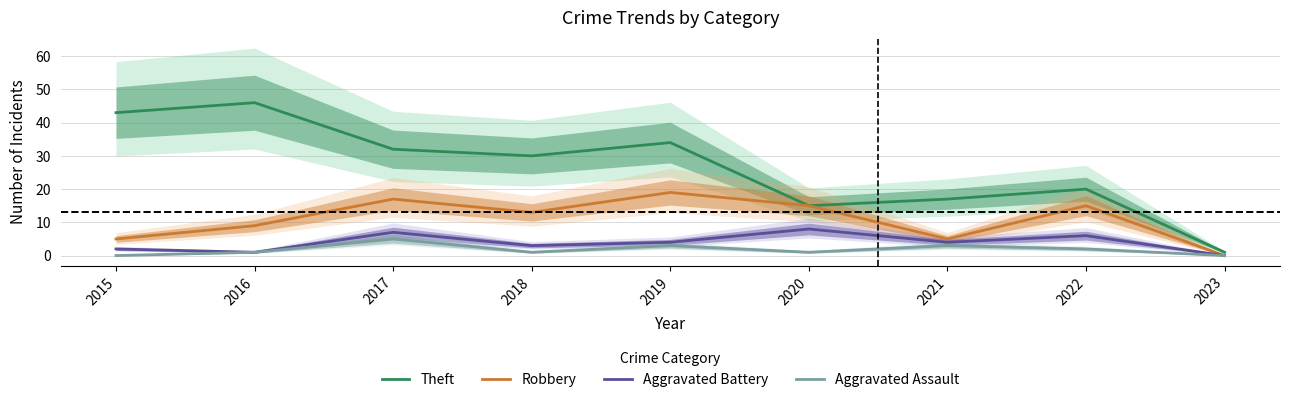

Reading right to left, extract all data points from this chart.

Theft: 2023=1	2022=20	2021=17	2020=15	2019=34	2018=30	2017=32	2016=46	2015=43
Robbery: 2023=0	2022=15	2021=5	2020=15	2019=19	2018=13	2017=17	2016=9	2015=5
Aggravated Battery: 2023=0	2022=6	2021=4	2020=8	2019=4	2018=3	2017=7	2016=1	2015=2
Aggravated Assault: 2023=0	2022=2	2021=3	2020=1	2019=3	2018=1	2017=5	2016=1	2015=0